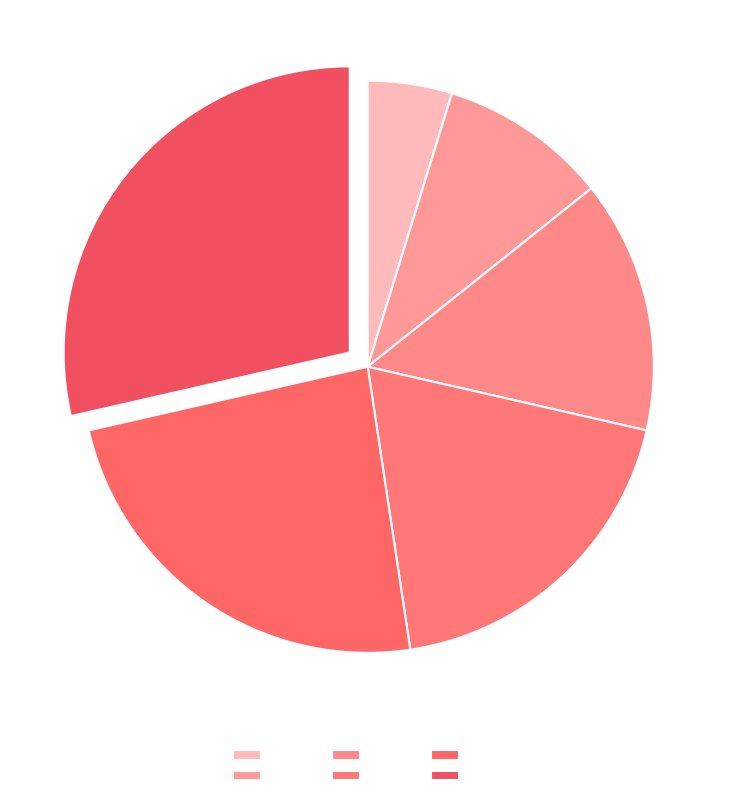

Which has a higher value, test6 or test2?

test6